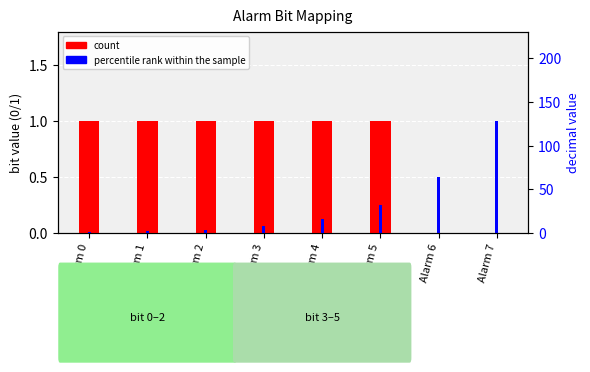

Is the value of count at Alarm 5 greater than the value of percentile rank within the sample at Alarm 5?

Yes